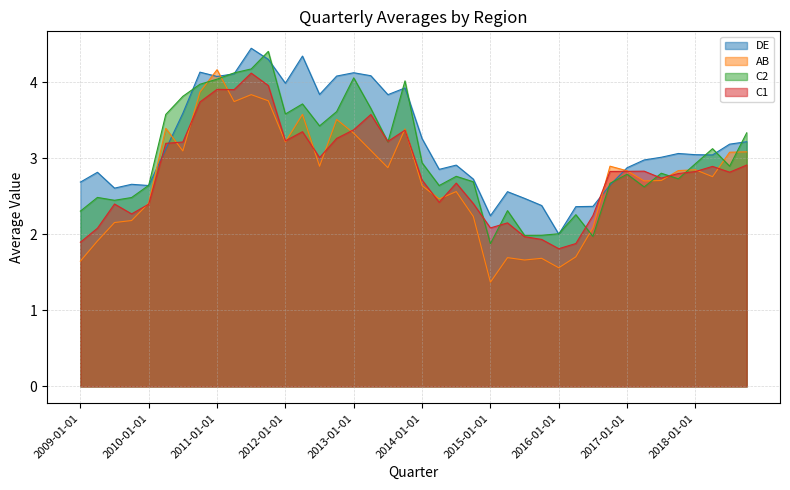

How many intersections are there between C1 and AB?

17